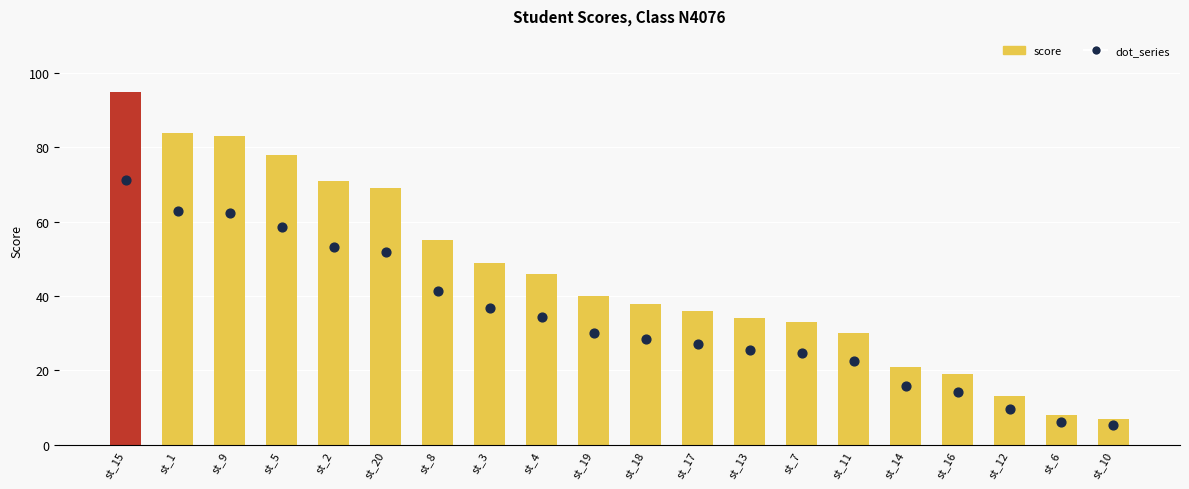

At how many categories does at least one series exceed 41?

9